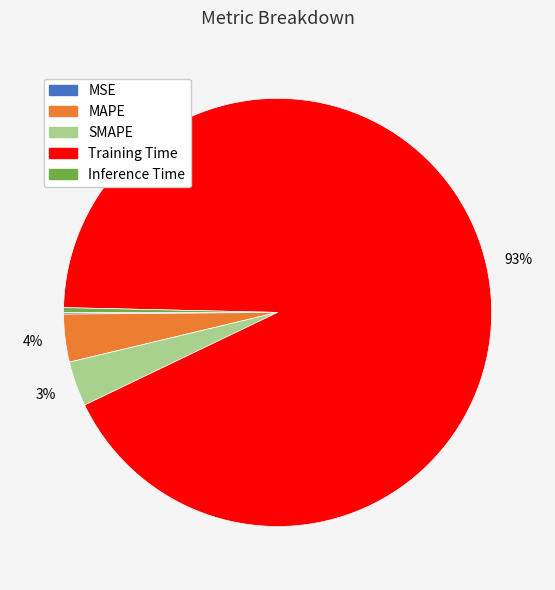

To the nearest percent, what is the difference between the MAPE and Training Time slice percentages?

89%